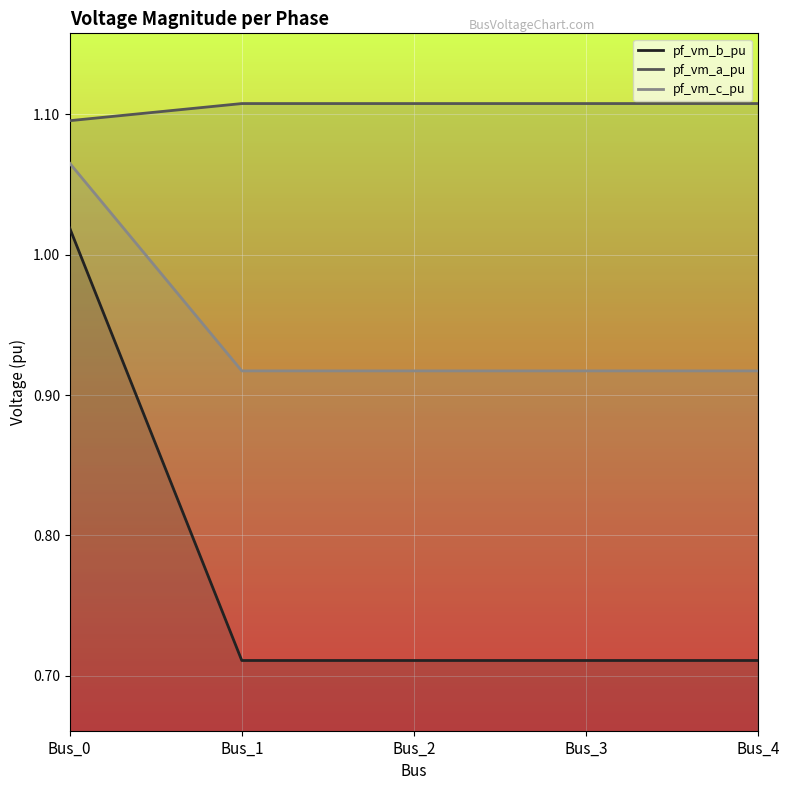

What is the sum of the pf_vm_c_pu values at Bus_3 and Bus_2?

2.2